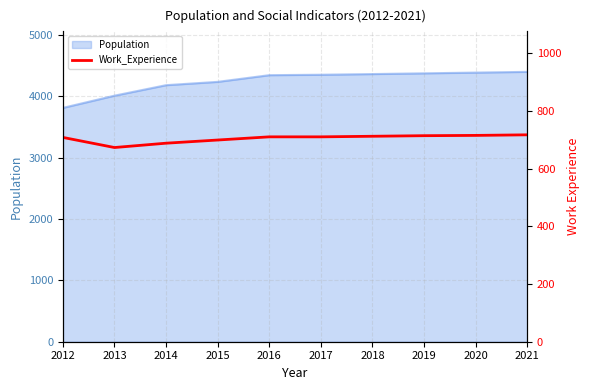

At which label does Population reach its minimum?

2012